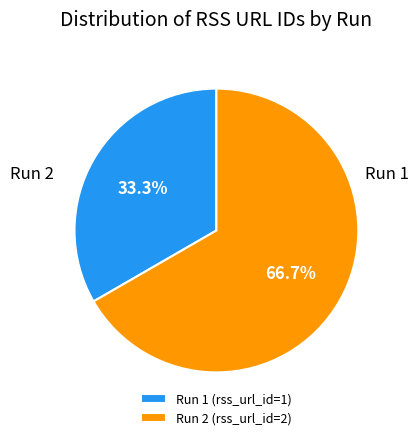

What is the largest slice in the pie chart?

Run 2 (rss_url_id=2)